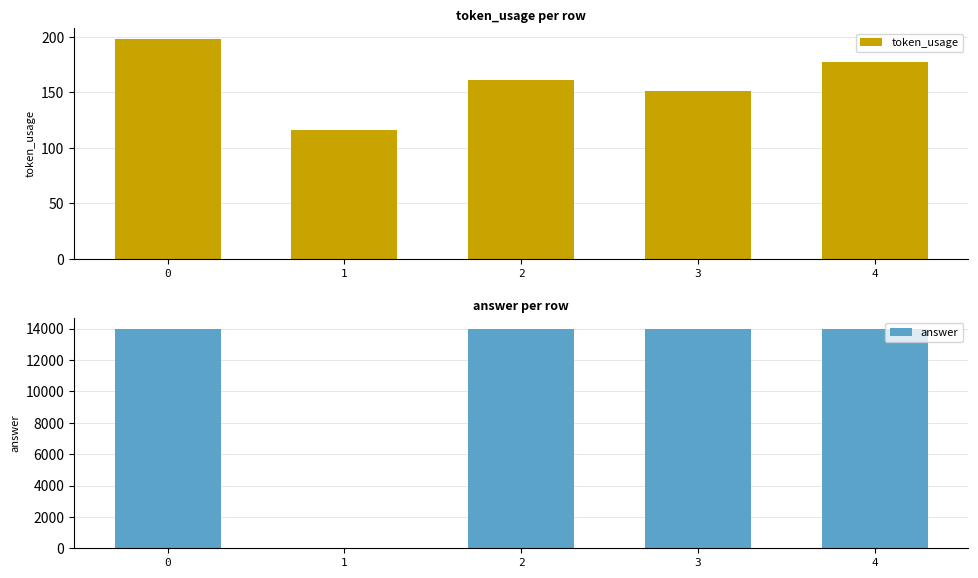

The value of answer at 2 is 14000. True or false?

True